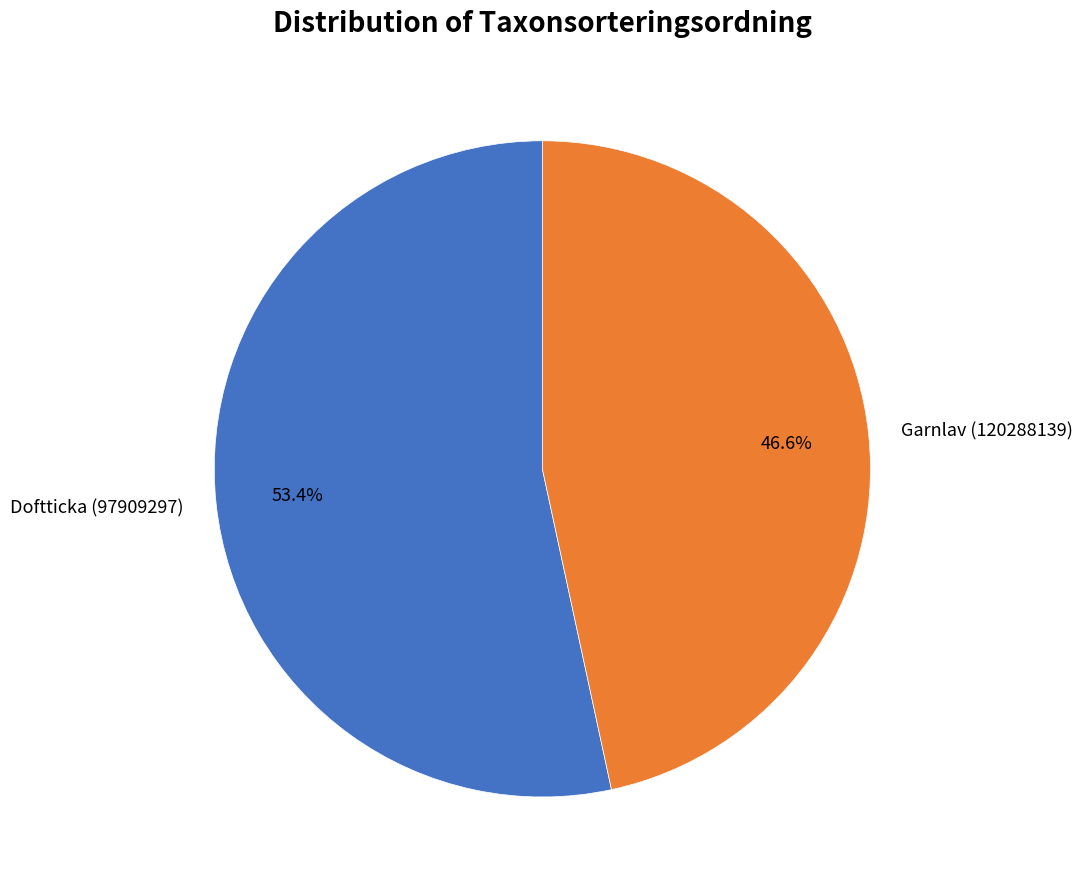

Combined, do Garnlav (120288139) and Doftticka (97909297) account for over 50%?

Yes